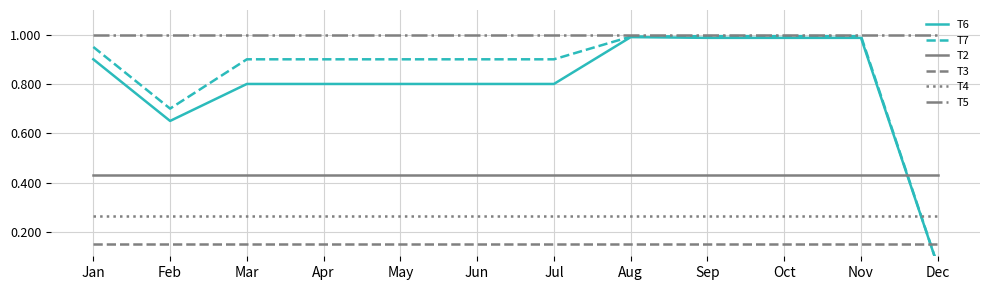

At which category is the sum across all series the highest?

Aug